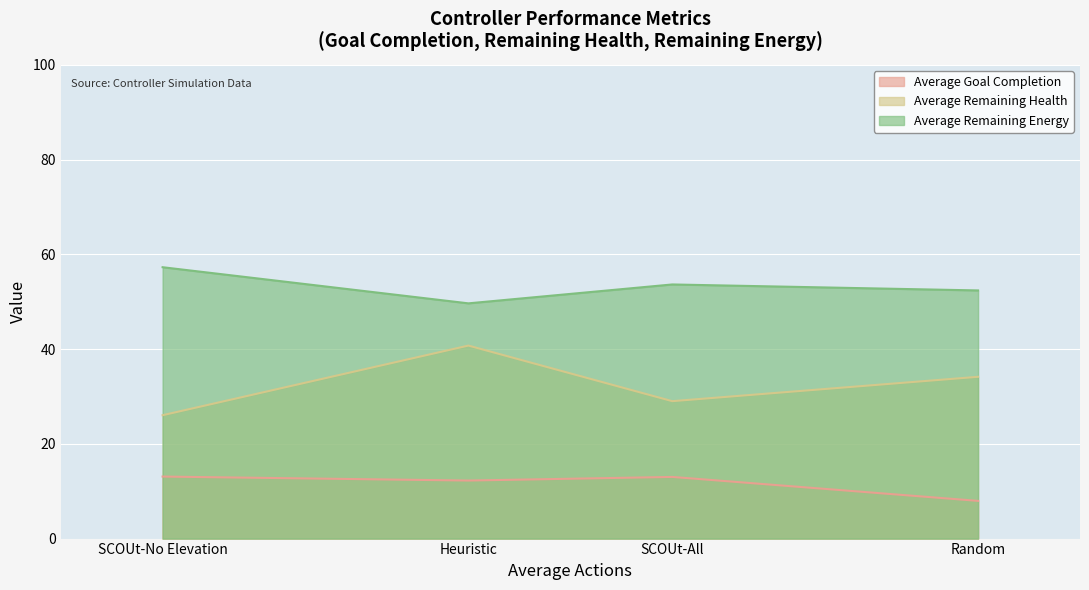

Is it true that Average Remaining Energy equals 89.6 at SCOUt-No Elevation?

False